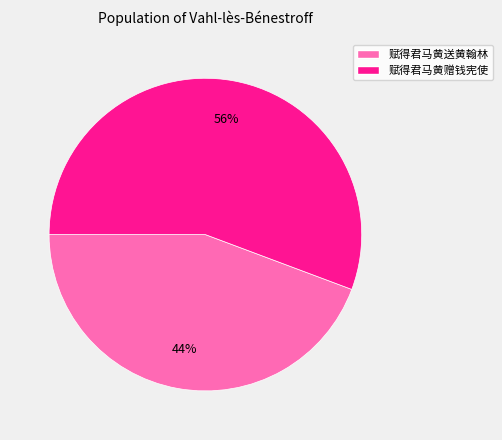

How many slices are in this pie chart?

2